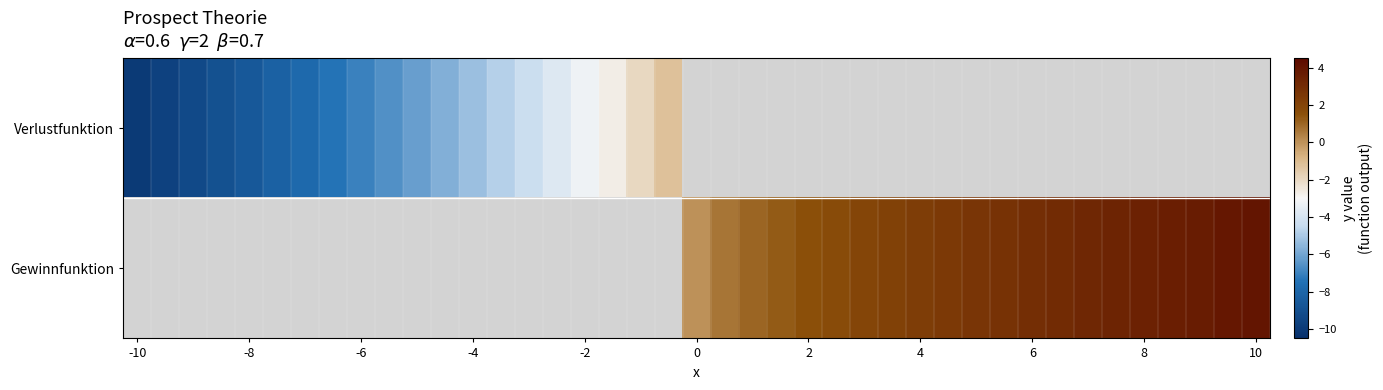

Reading left to right, what are all the values shown in this chart?

Gewinnfunktion y: 0=0.0	1=0.7	2=1.0	3=1.3	4=1.5	5=1.7	6=1.9	7=2.1	8=2.3	9=2.5	10=2.6	11=2.8	12=2.9	13=3.1	14=3.2	15=3.3	16=3.5	17=3.6	18=3.7	19=3.9	20=4.0
Verlustfunktion y: 0=-10.0	1=-9.7	2=-9.3	3=-8.9	4=-8.6	5=-8.2	6=-7.8	7=-7.4	8=-7.0	9=-6.6	10=-6.2	11=-5.7	12=-5.3	13=-4.8	14=-4.3	15=-3.8	16=-3.2	17=-2.7	18=-2.0	19=-1.2	20=0.0